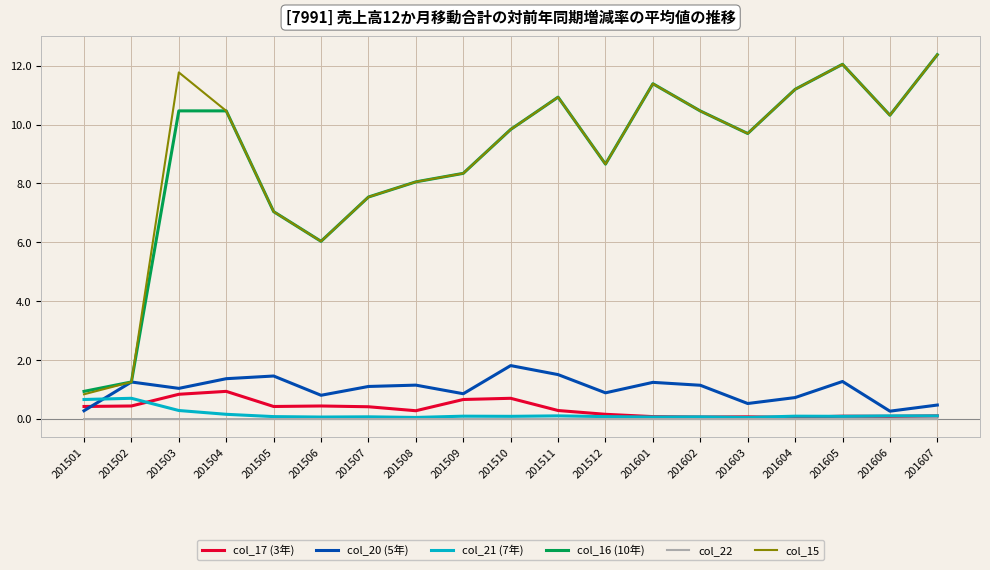

The col_15 series shows 0.8 at 201501. True or false?

True